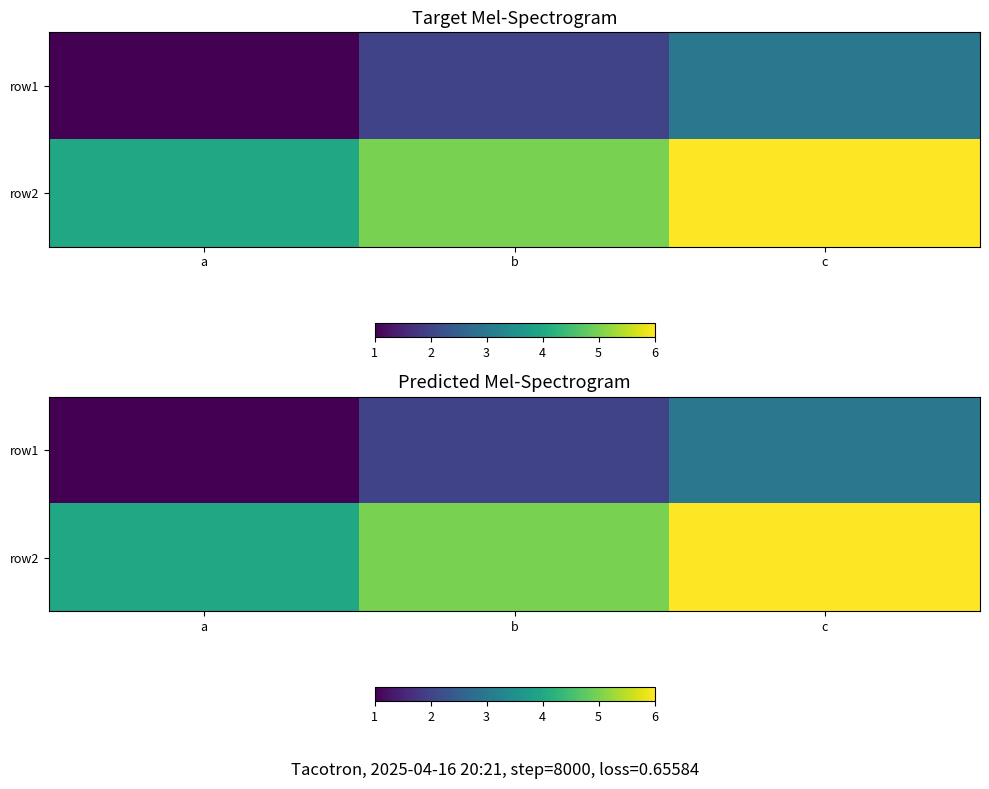

How many row1 values are between 1 and 3?

3